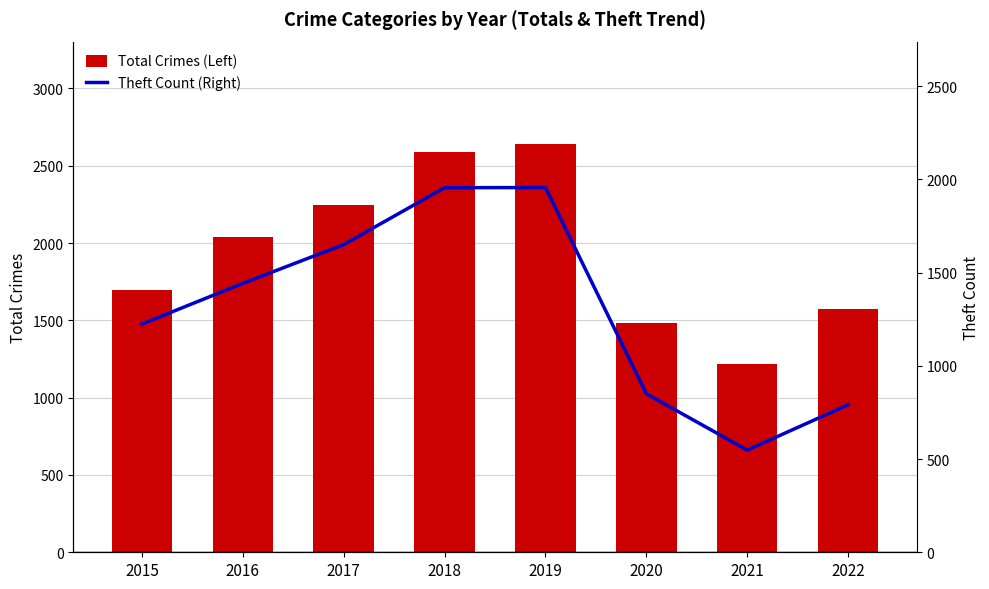

Count the number of categories in the chart.

8